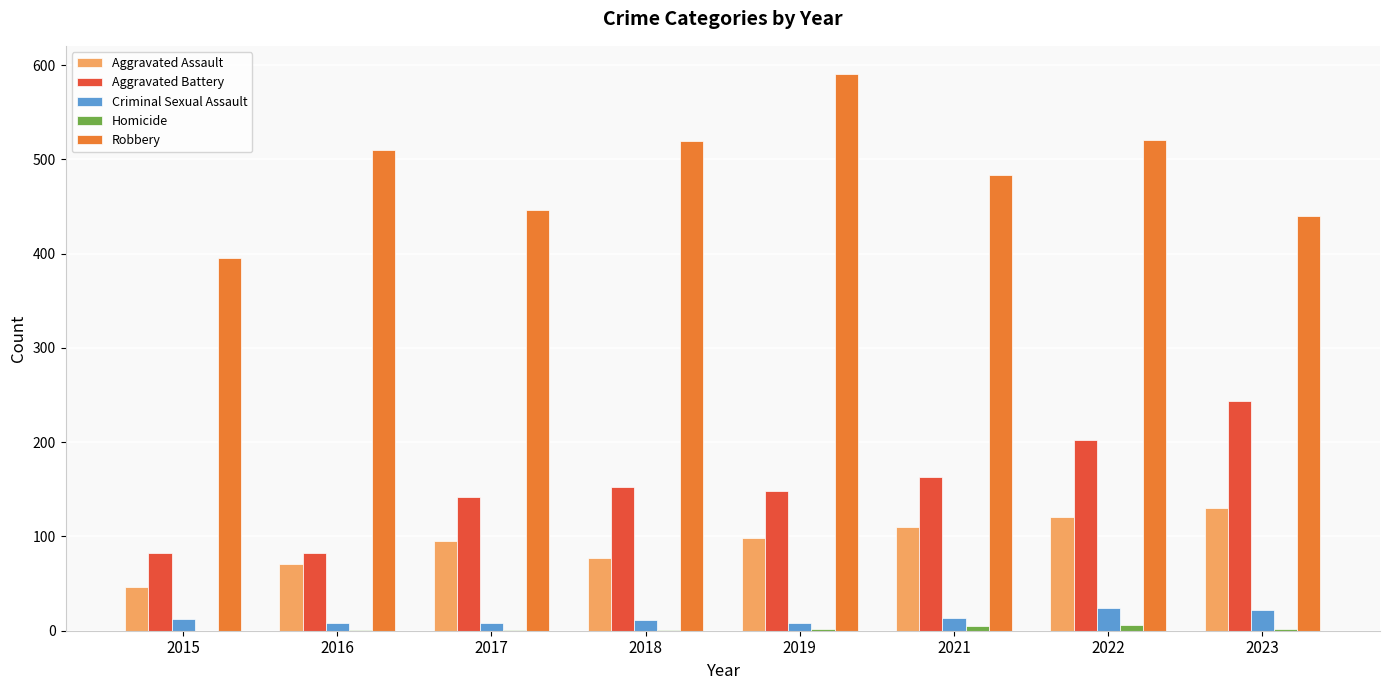

What is the sum of all Aggravated Battery values?

1215